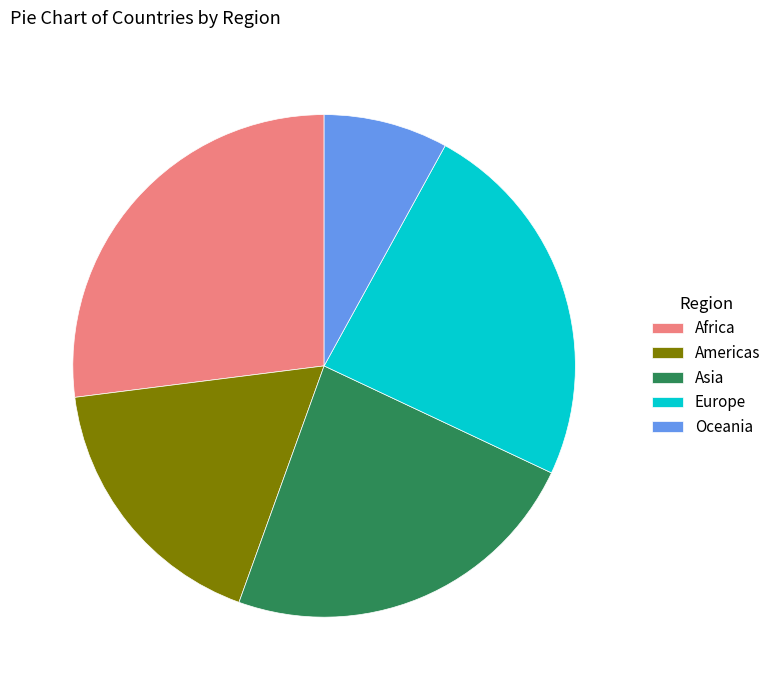

Count the number of slices in the pie.

5